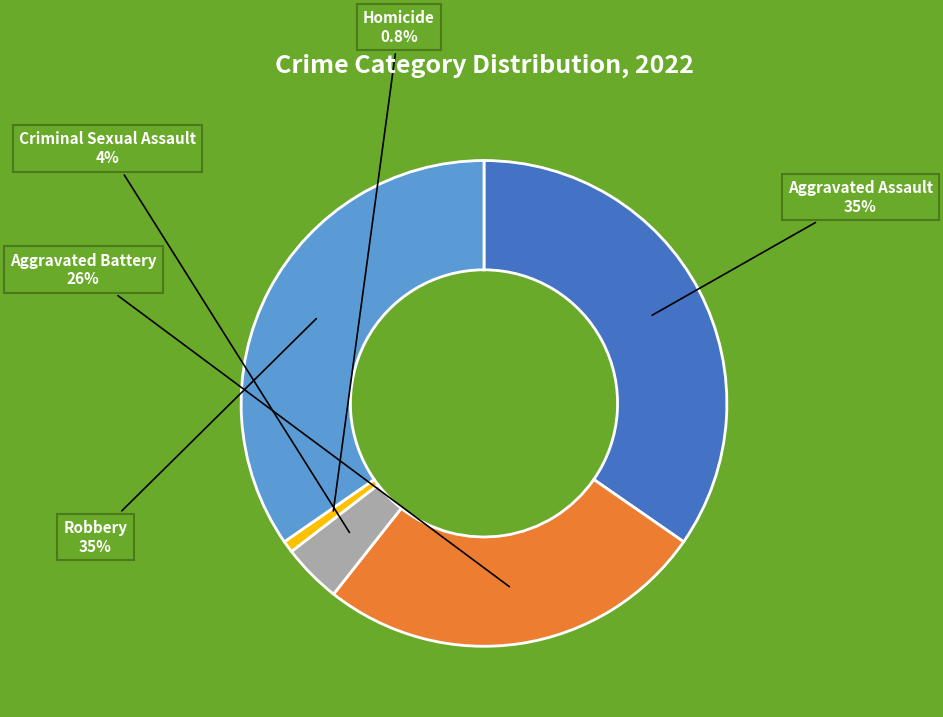

Between Robbery and Homicide, which is larger?

Robbery